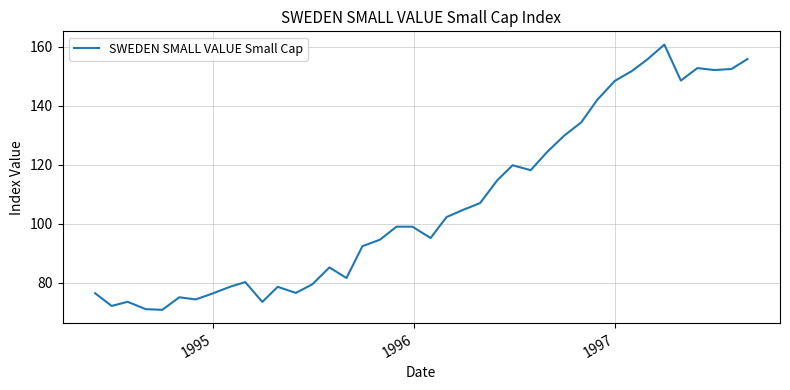

What is the difference between the maximum and minimum values?

89.9